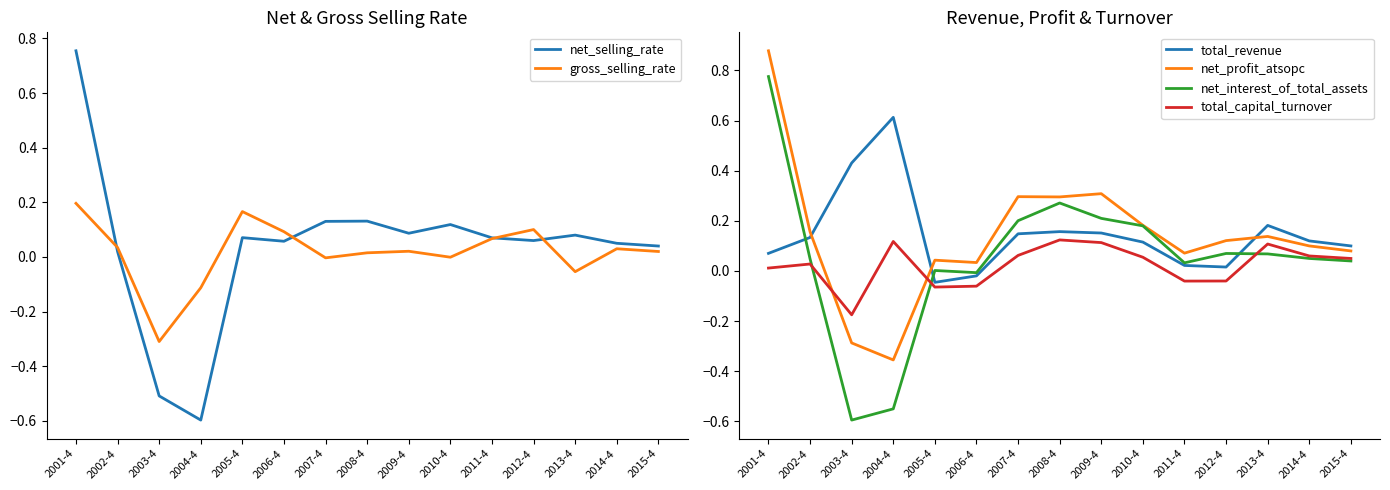

What is the sum of all total_capital_turnover values?

0.3